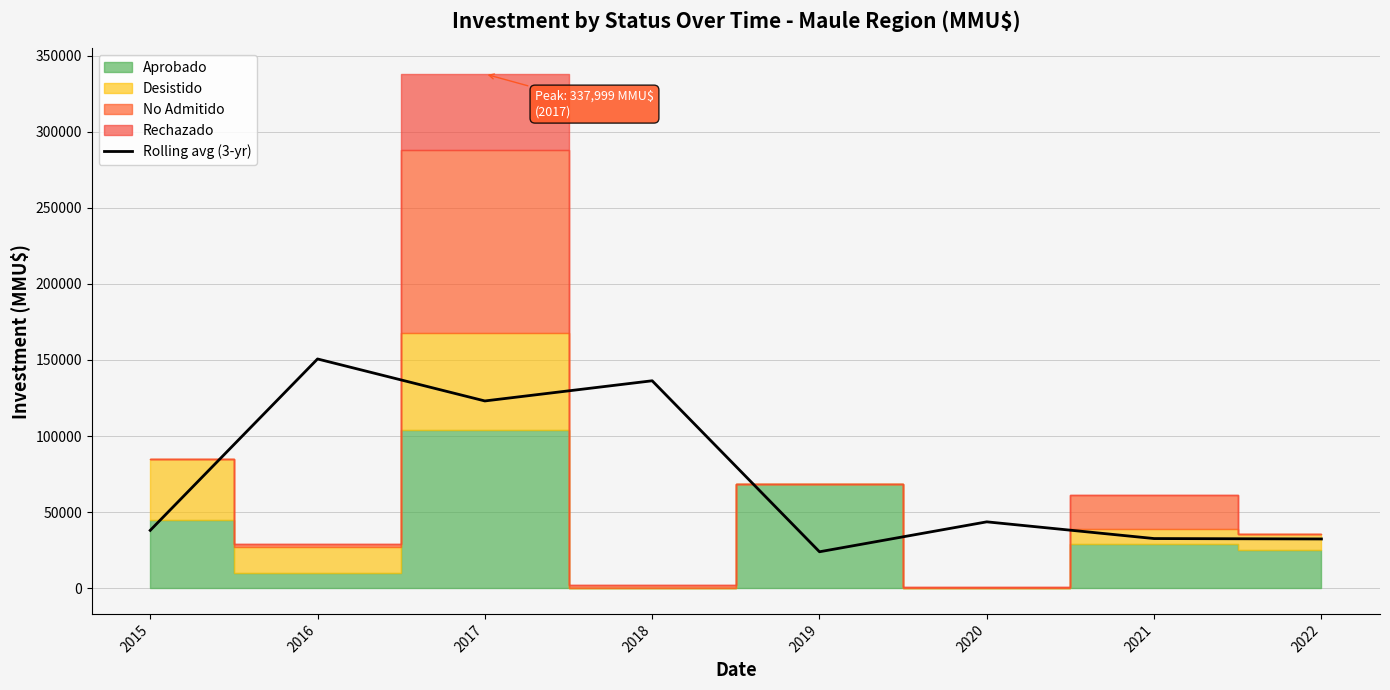

Reading left to right, what are all the values shown in this chart?

38007.7	150674.0	123076.0	136335.3	23938.7	43612.3	32624.7	32355.0